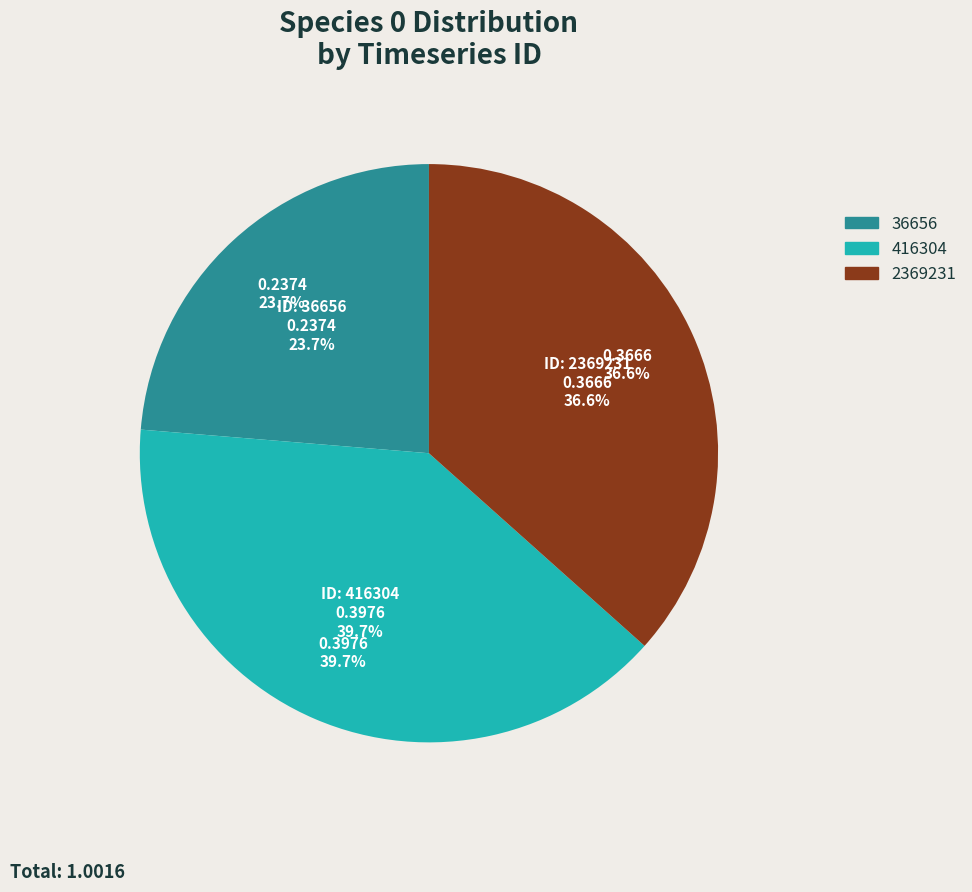

Is it true that 416304 is 40% of the pie?

True